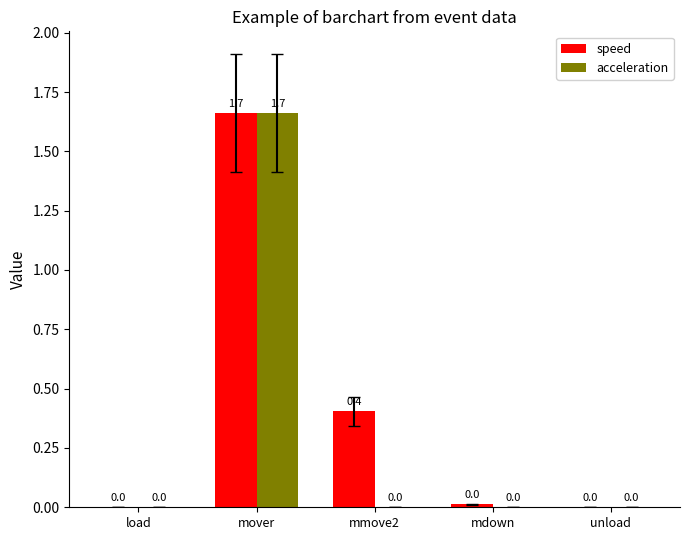

Is it true that speed equals 0.0 at unload?

True